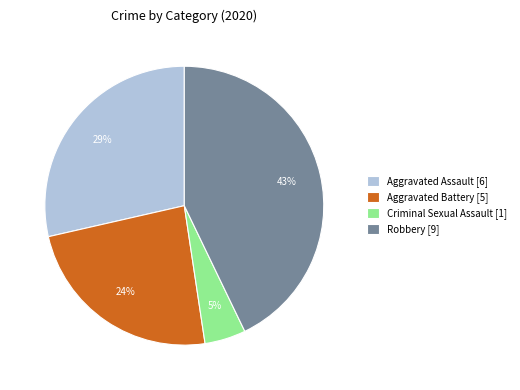

Approximately how many times larger is the value at Robbery [9] compared to Aggravated Battery [5]?

1.8